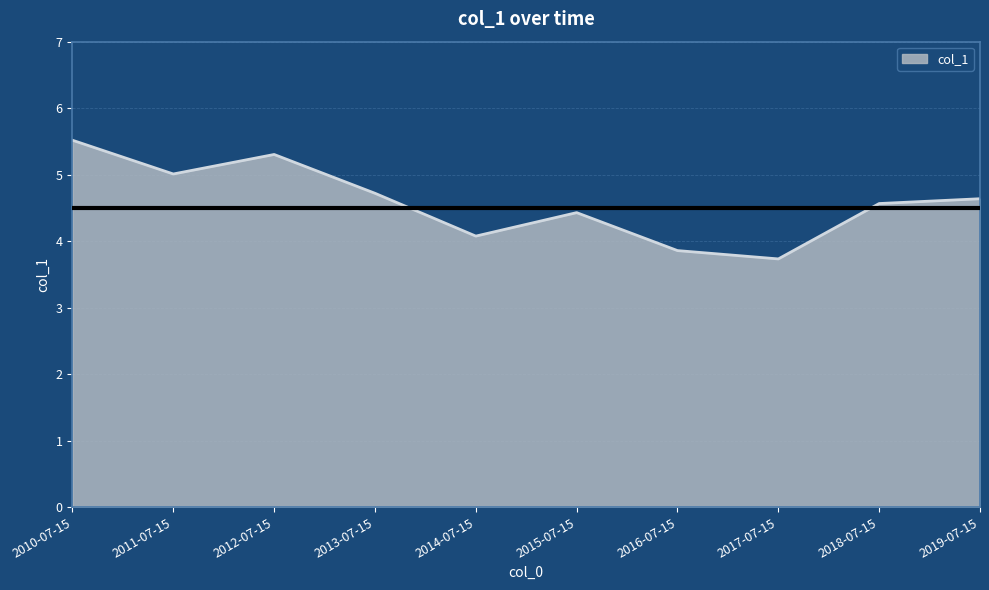

What is the minimum value shown in the chart?

3.7